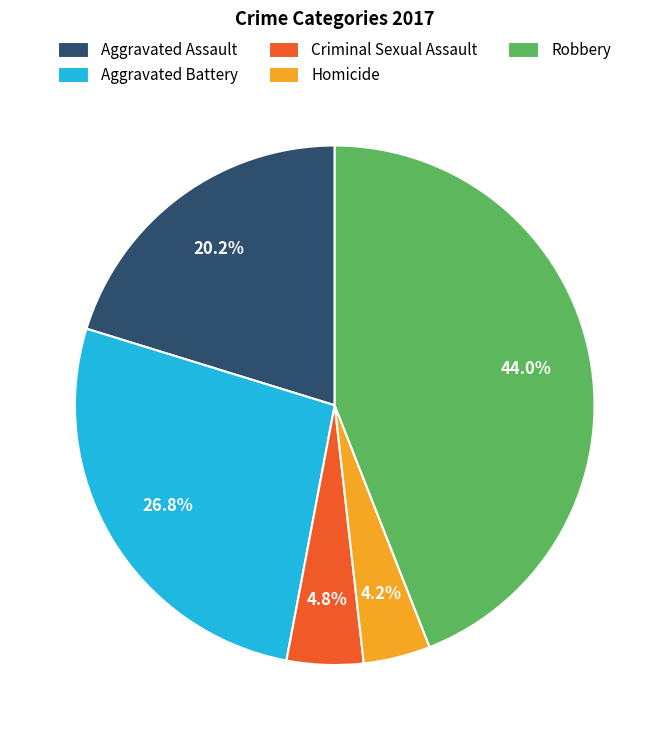

What percentage is the Aggravated Battery slice, to the nearest percent?

27%